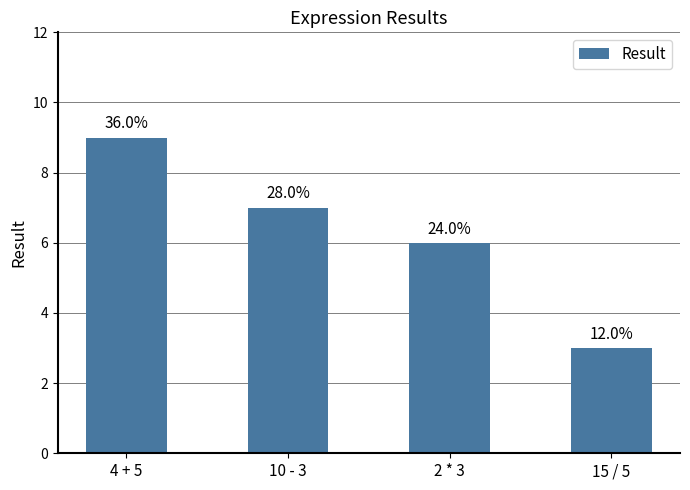

How many bars are there in total?

4